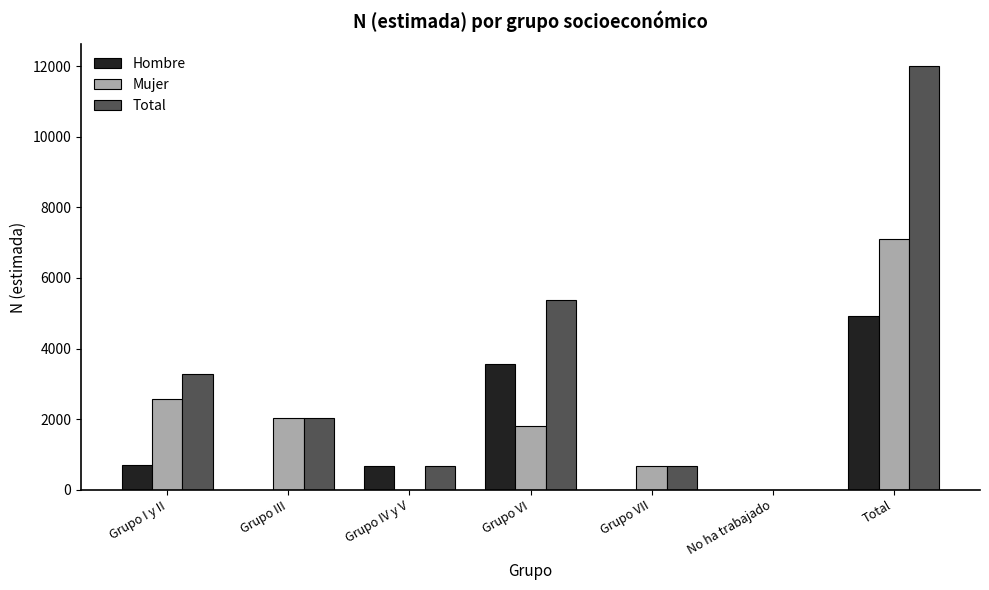

Which series has the widest spread of values?

Total